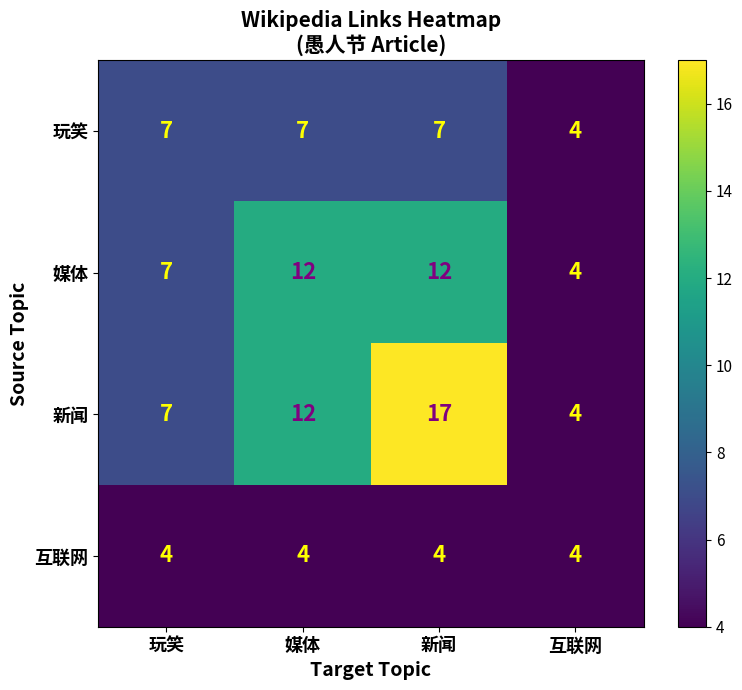

What is the sum of the 玩笑 values at 媒体 and 新闻?

14